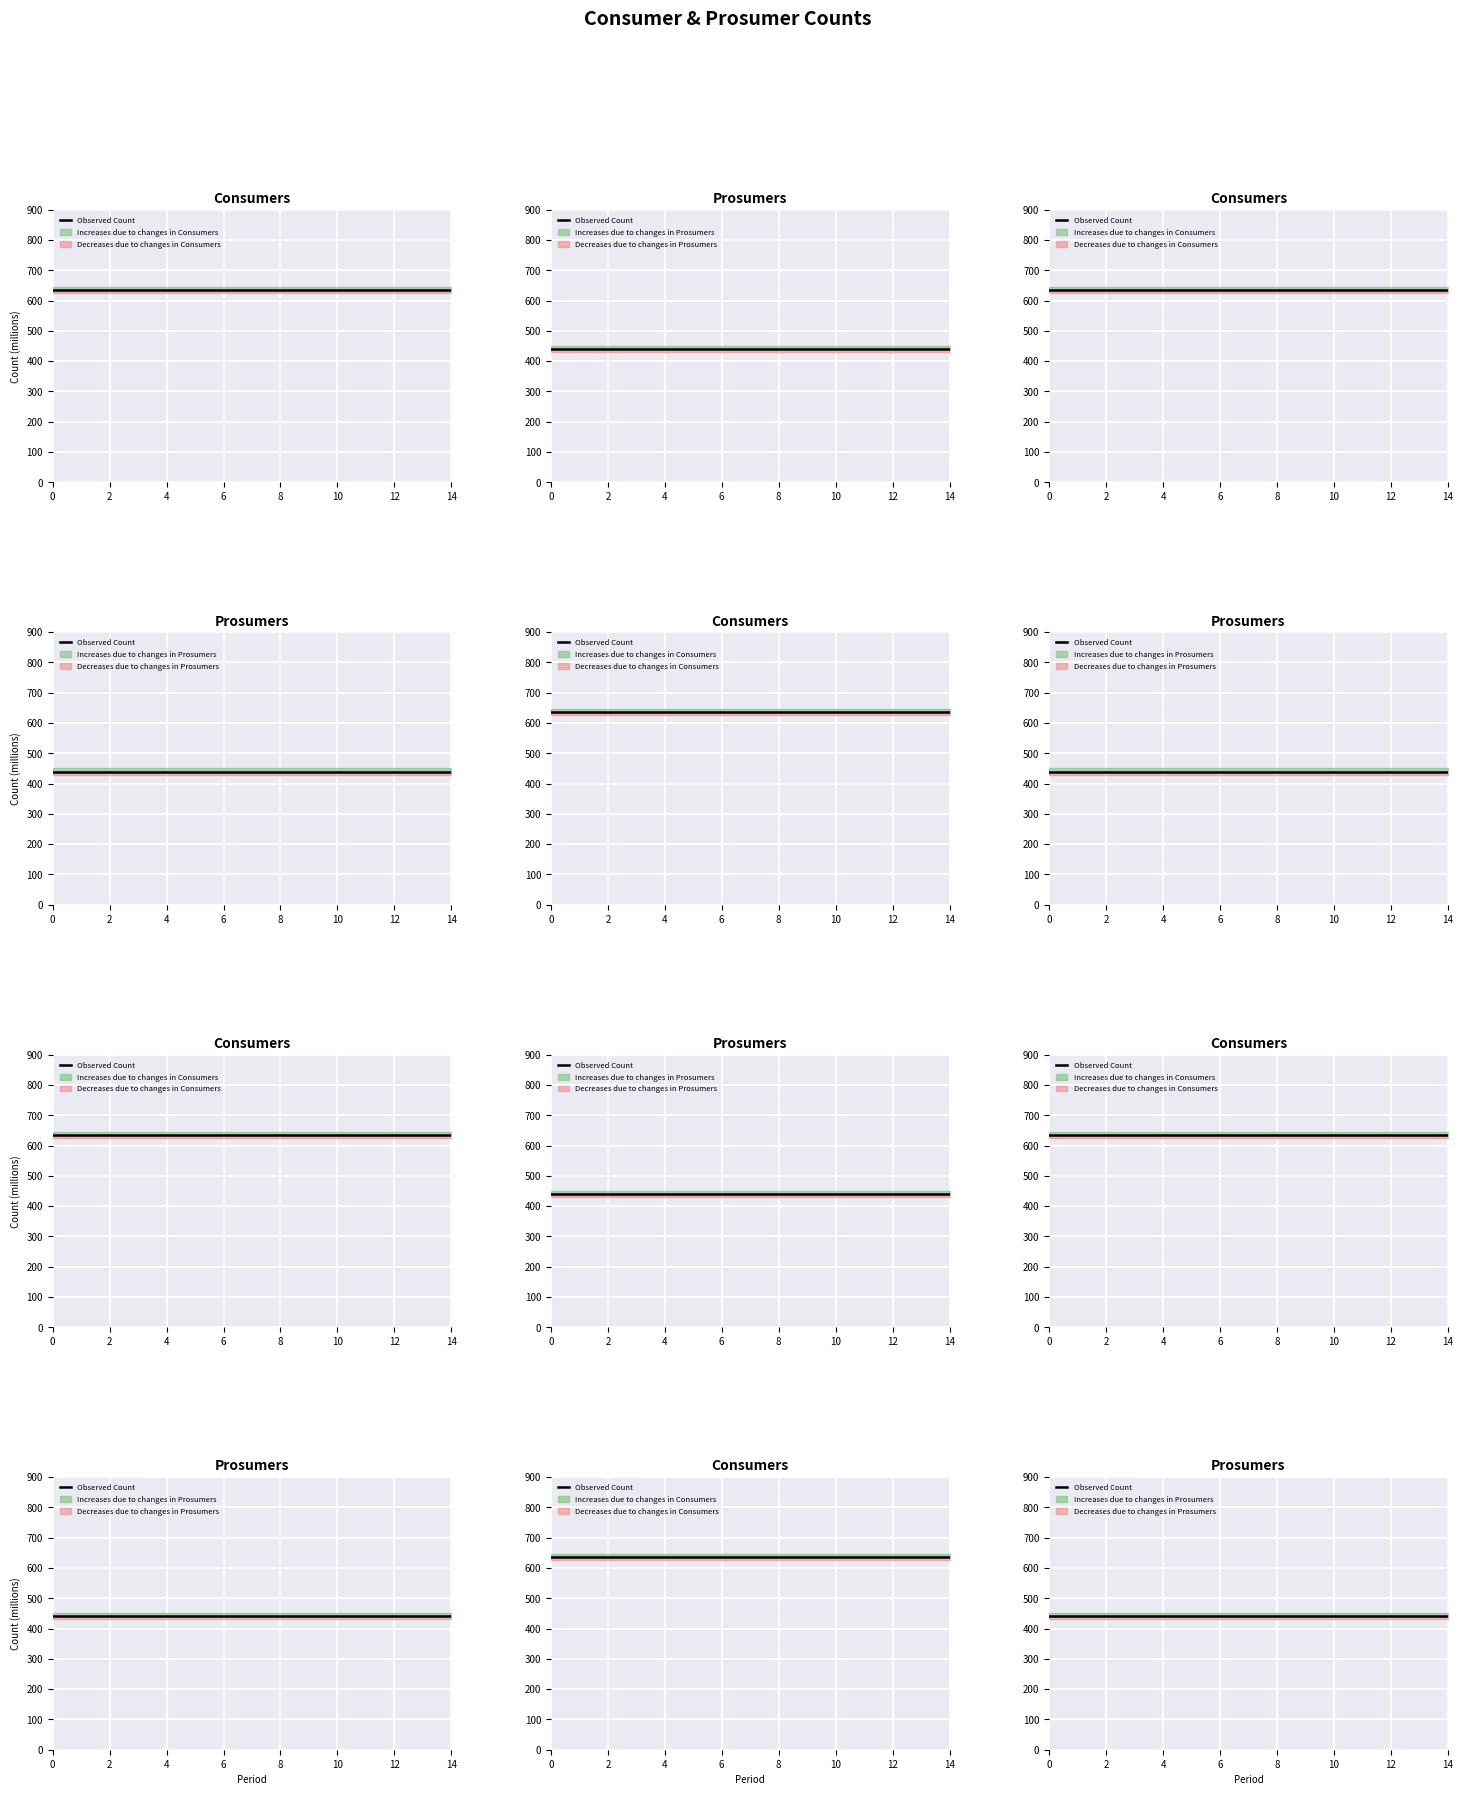

What is the average value of the Prosumers series?

440